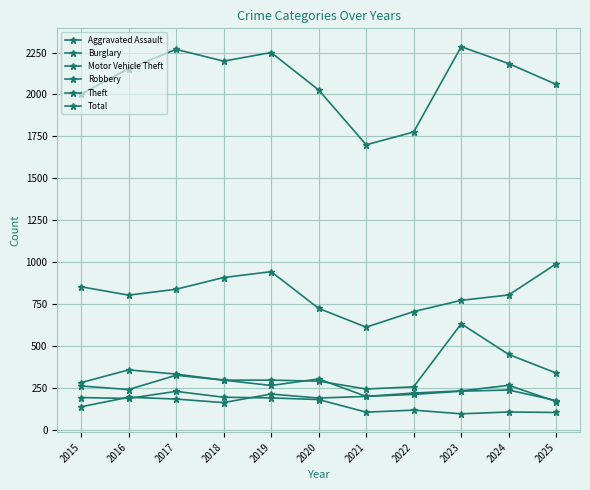

Count the number of categories in the chart.

11